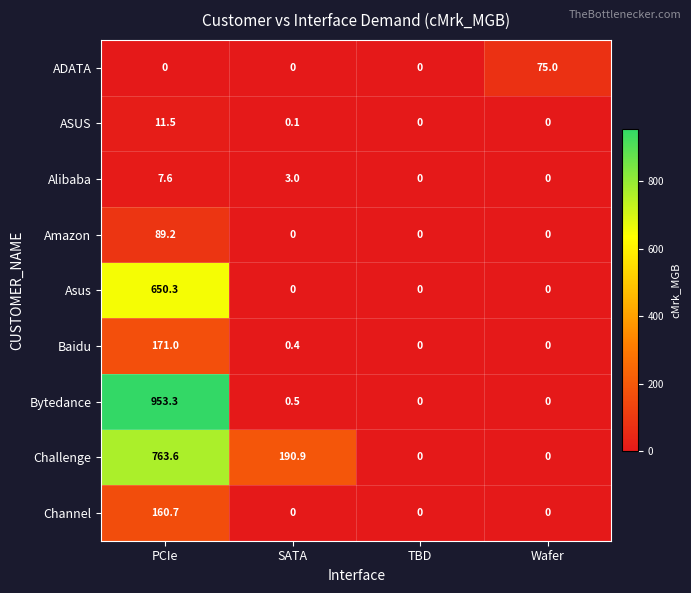

What is the spread (max minus min) of values at SATA?

190.9